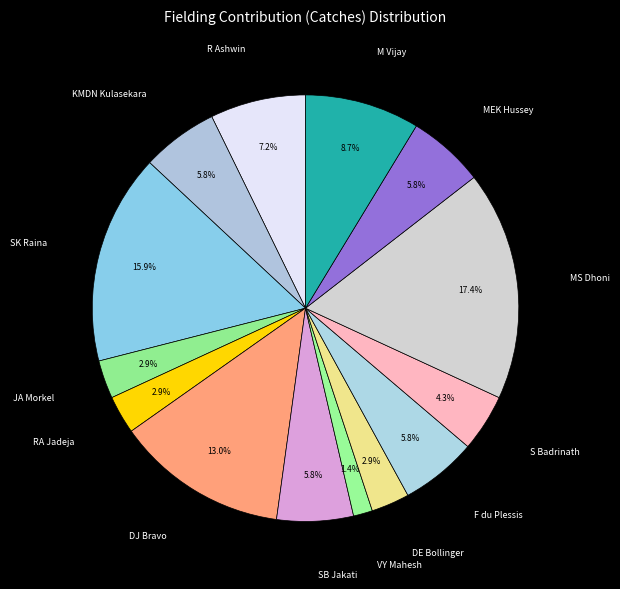

How many segments does this pie chart have?

14